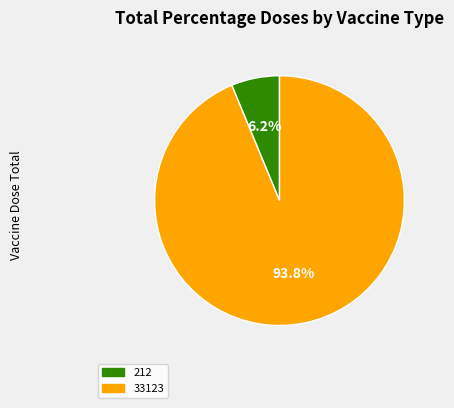

To the nearest percent, what is the average slice percentage?

50%